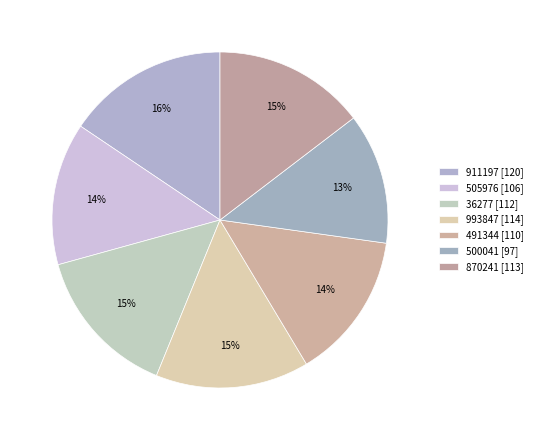

To the nearest percent, what percentage of the pie is 870241?

15%